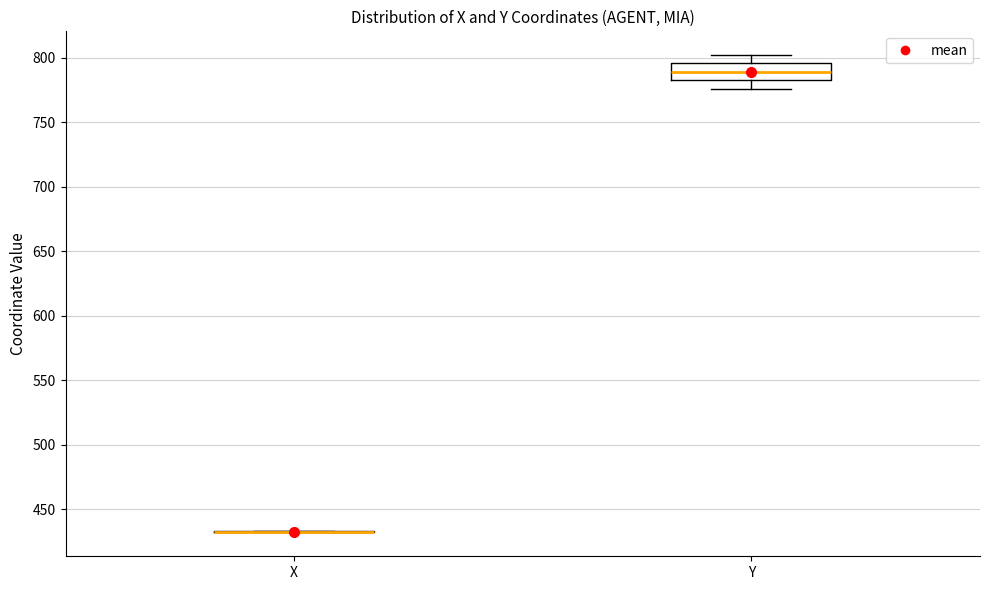

Reading left to right, transcribe this box plot: for each box, give where its median line is, the range the box spans, and where its two whiskers end, as read against the y-axis. The values are not printed on the chart, so give them approximately, as read against the axis.

X: box collapsed to a line at 435, whiskers 430 to 435
Y: median 790, box 785 to 795, whiskers 775 to 800